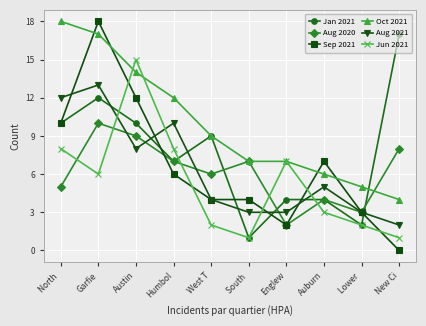

What is the difference between the maximum and minimum values in the Aug 2021 series?

11